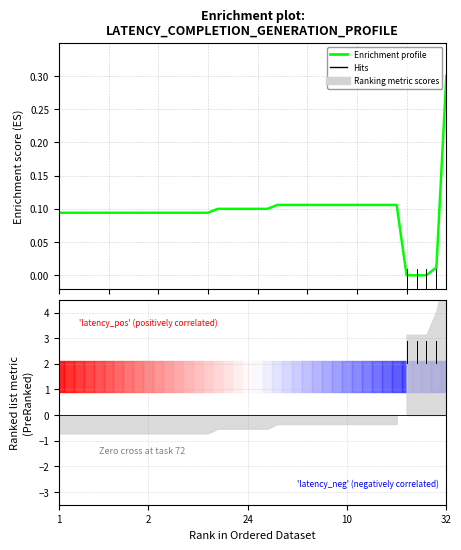

What is the average value?

0.1